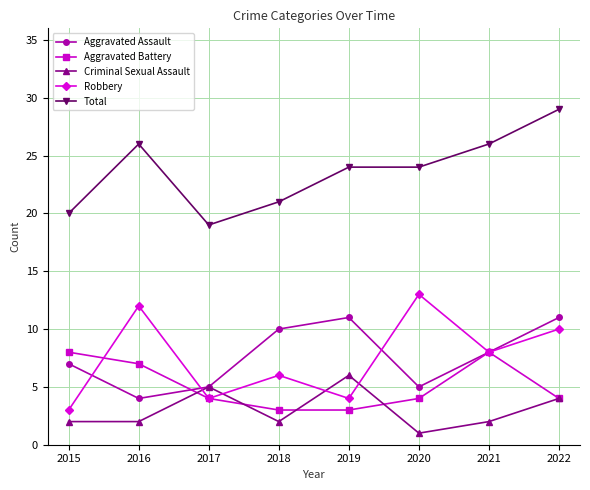

Reading left to right, transcribe all the data shown in this chart.

Aggravated Assault: 2015=7	2016=4	2017=5	2018=10	2019=11	2020=5	2021=8	2022=11
Aggravated Battery: 2015=8	2016=7	2017=4	2018=3	2019=3	2020=4	2021=8	2022=4
Criminal Sexual Assault: 2015=2	2016=2	2017=5	2018=2	2019=6	2020=1	2021=2	2022=4
Robbery: 2015=3	2016=12	2017=4	2018=6	2019=4	2020=13	2021=8	2022=10
Total: 2015=20	2016=26	2017=19	2018=21	2019=24	2020=24	2021=26	2022=29